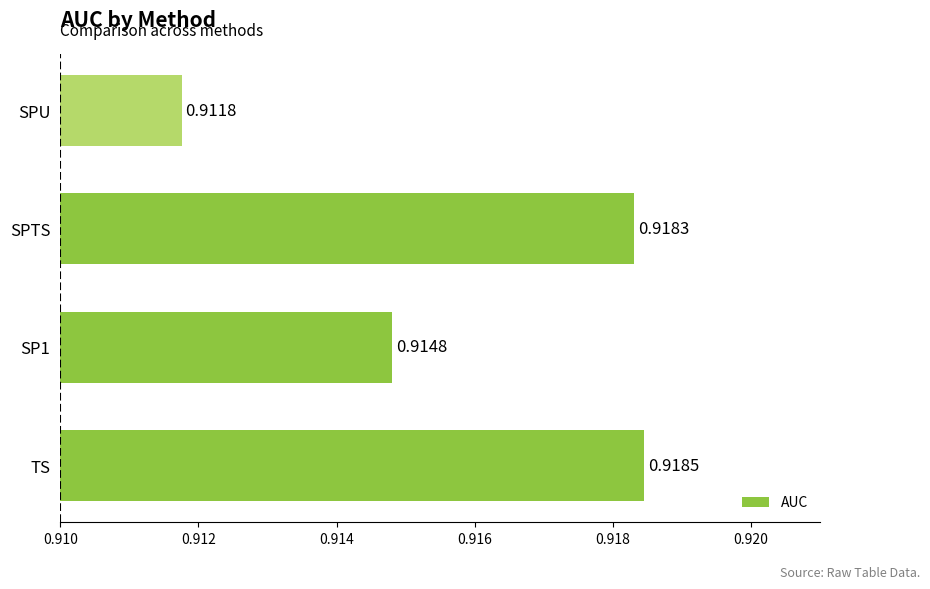

Which category has the highest value across all series?

TS